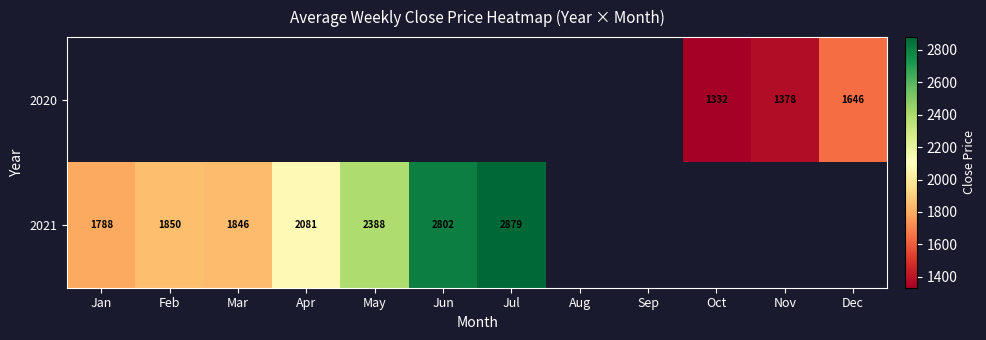

Which category has the lowest value across all series?

Oct